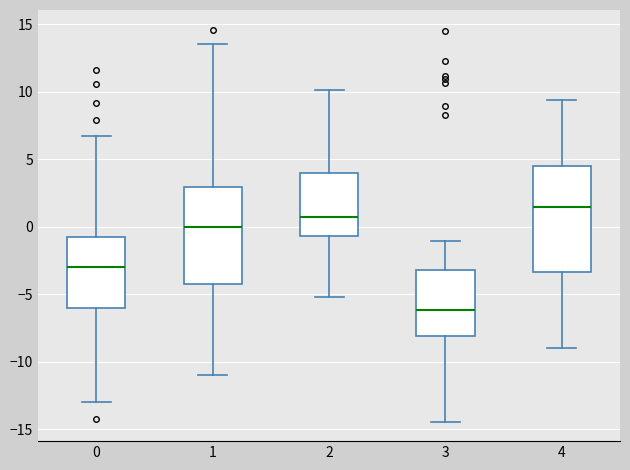

Which box's median line is the highest?

4